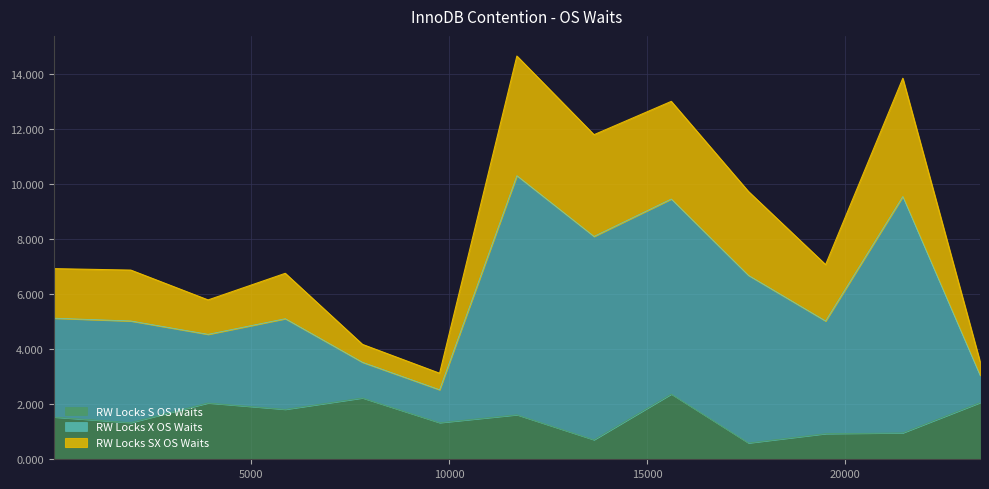

How many lines are shown in the chart?

3